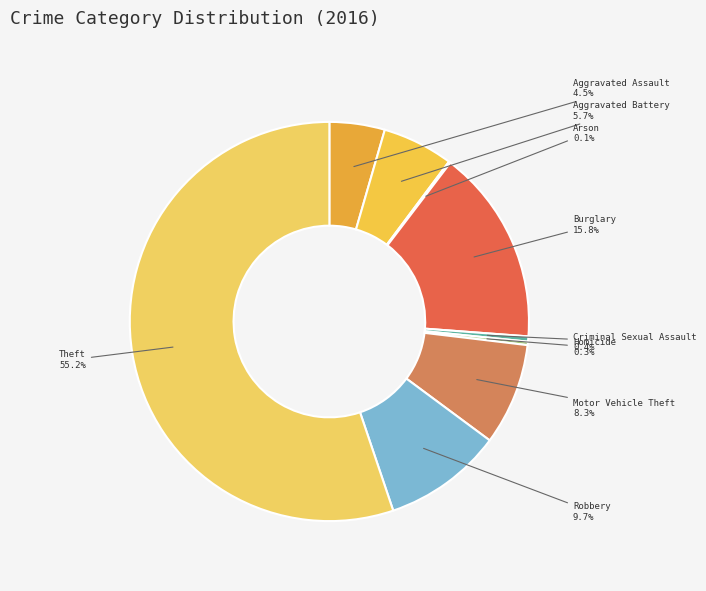

Is it true that Robbery is 2% of the pie?

False